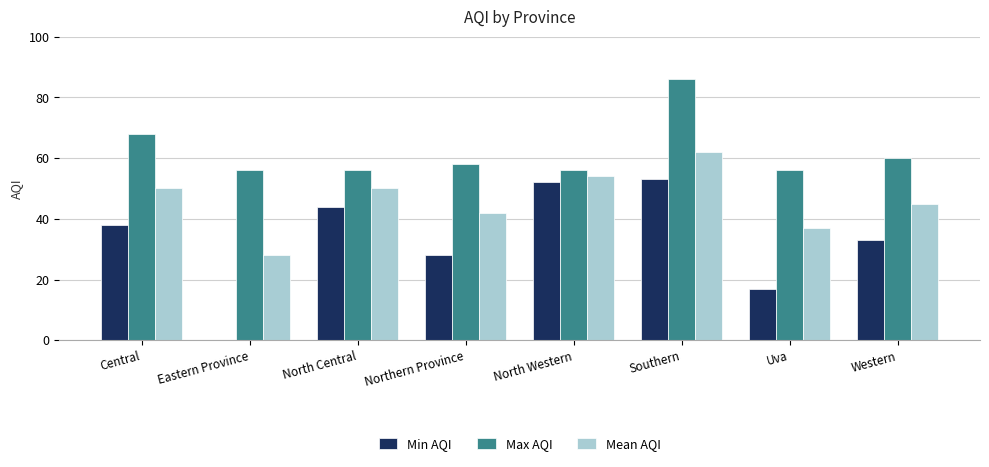

What is the sum of all Min AQI values?

265